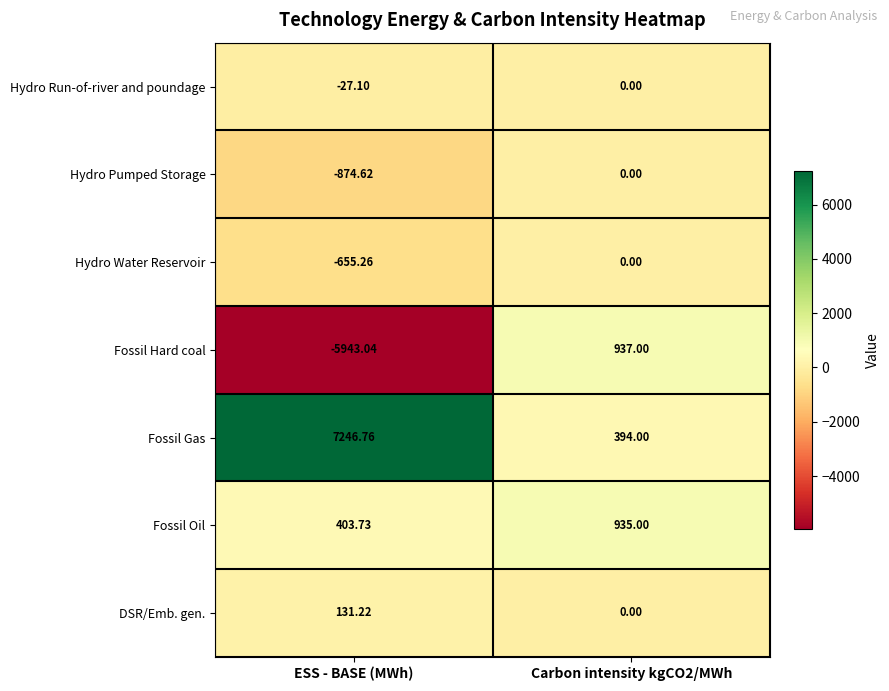

At how many categories does at least one series exceed 4296?

1